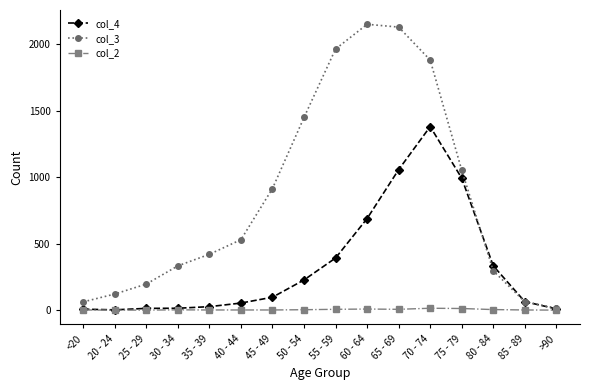

Is the value of col_4 at 45 - 49 greater than the value of col_3 at 70 - 74?

No